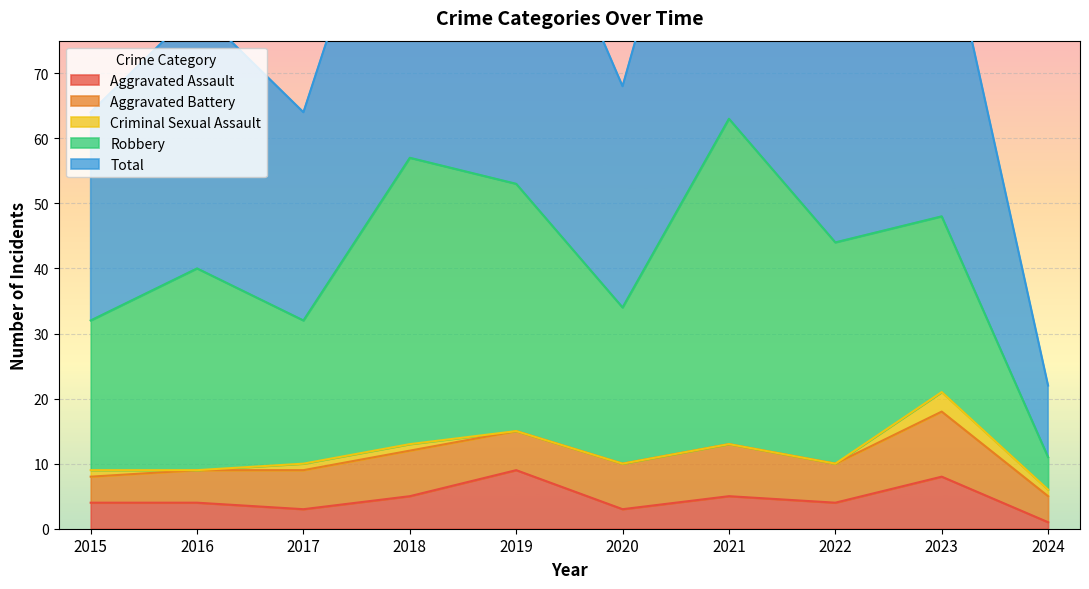

What is the maximum value shown in the chart?

63